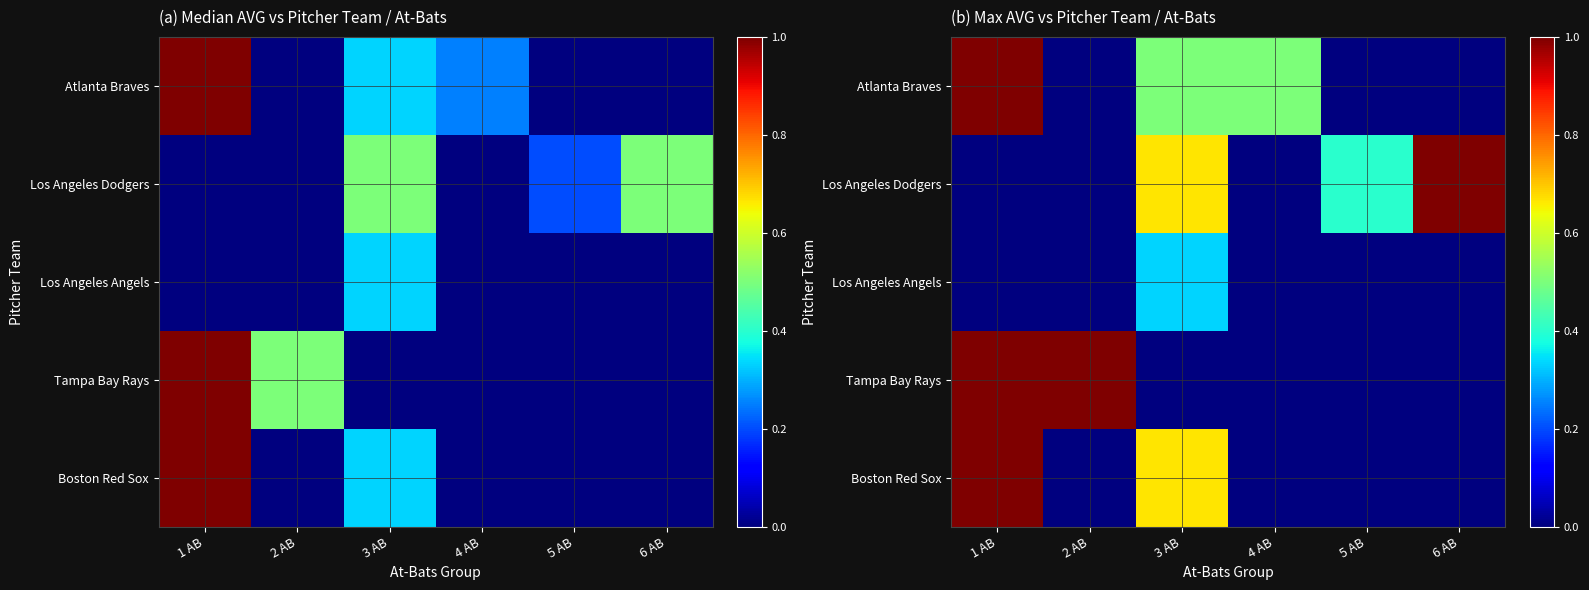

How many positive values does the Los Angeles Dodgers series have?

3